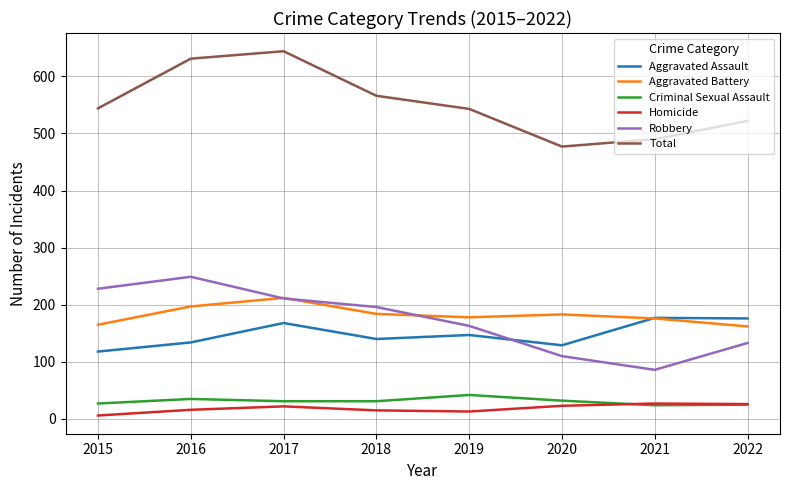

True or false: Aggravated Battery and Total intersect in this chart.

False